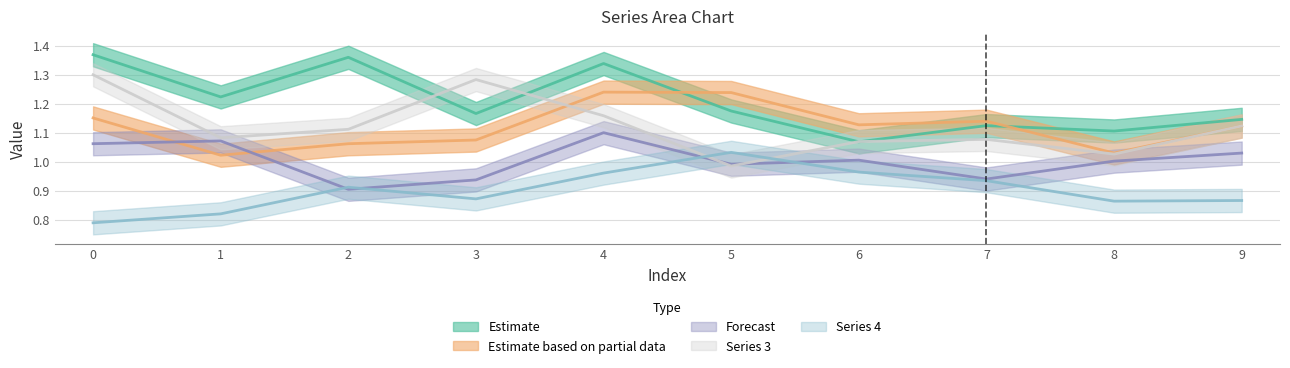

What is the minimum value shown in the chart?

0.8